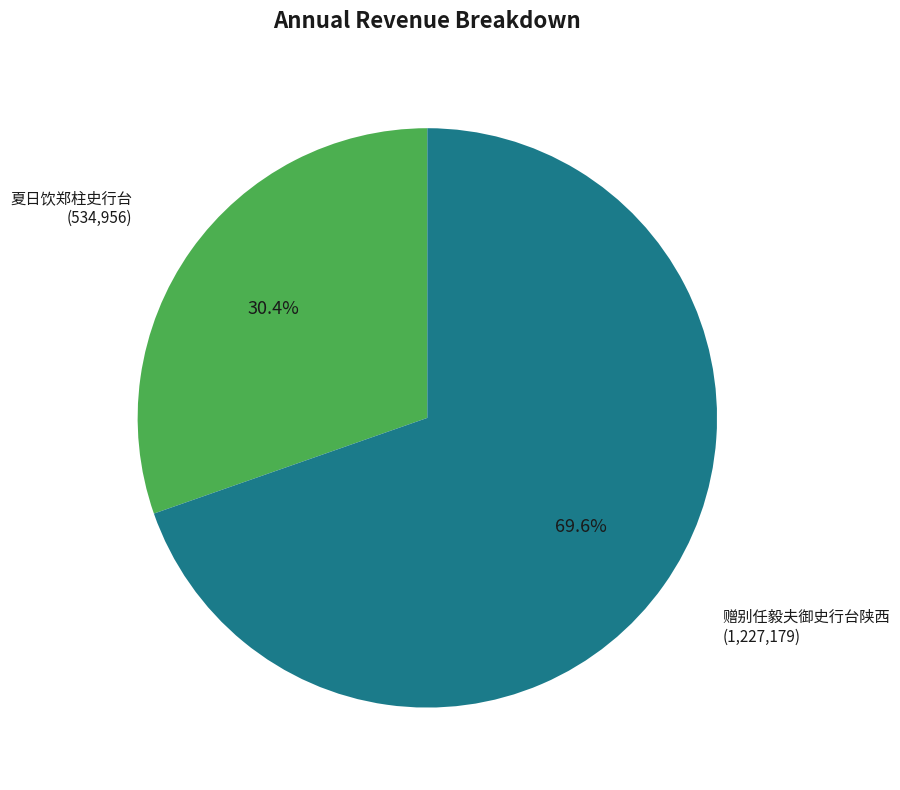

Is there any slice that represents more than half of the pie?

Yes